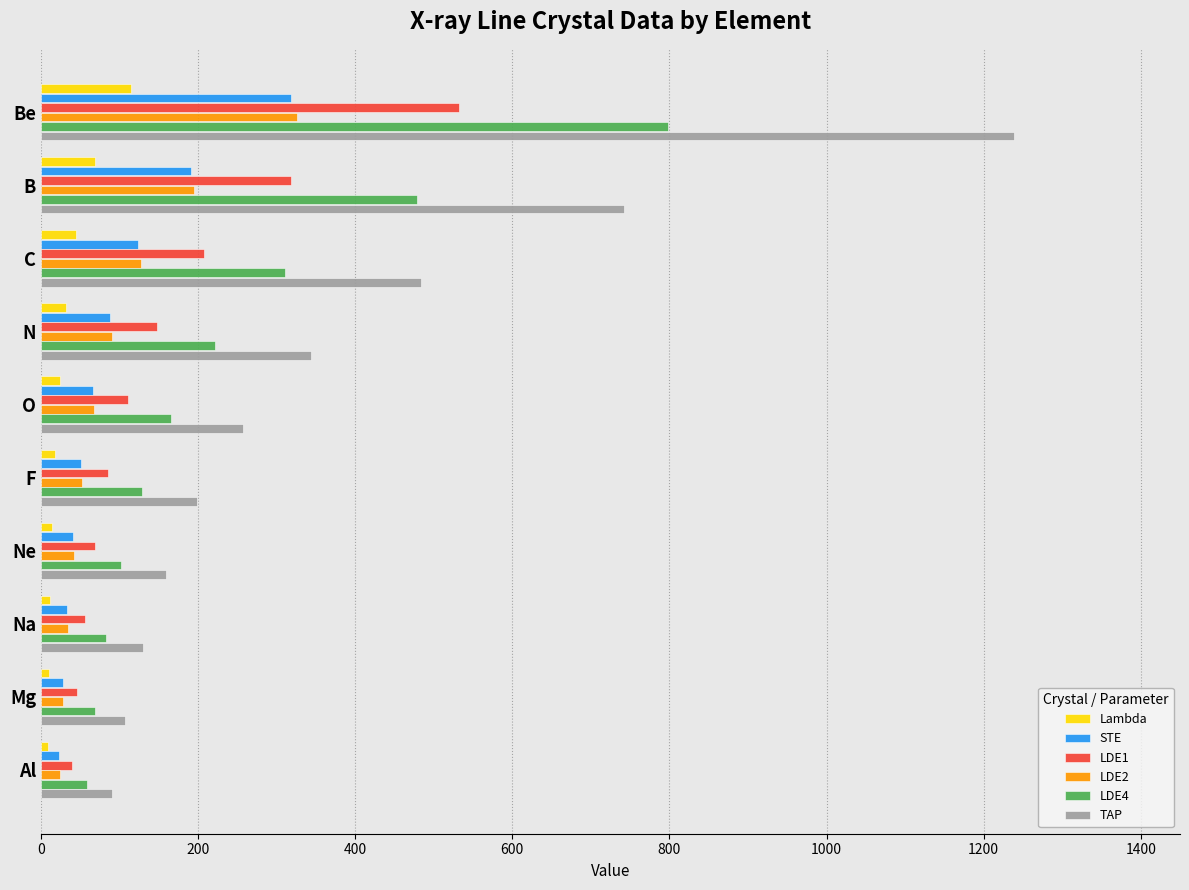

What is the smallest value displayed?

8.3